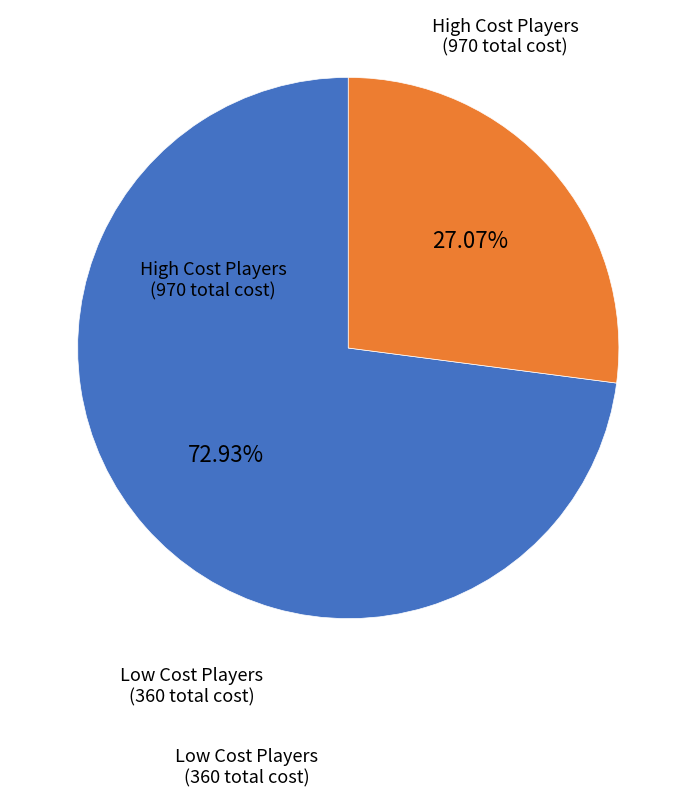

Is there any slice that represents more than half of the pie?

Yes